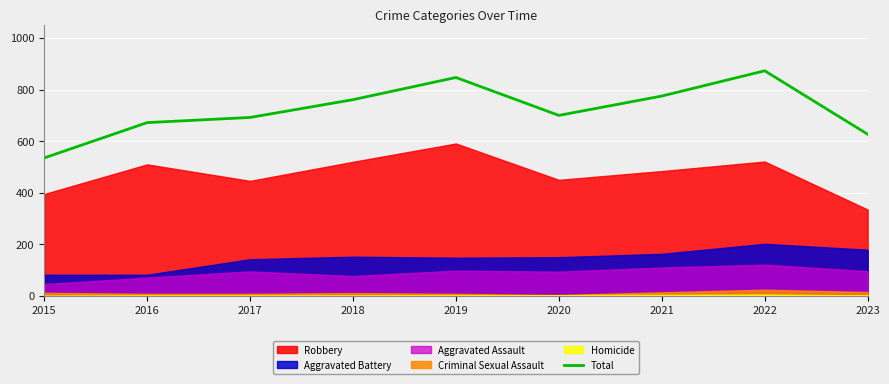

What is the maximum value for Total?

873